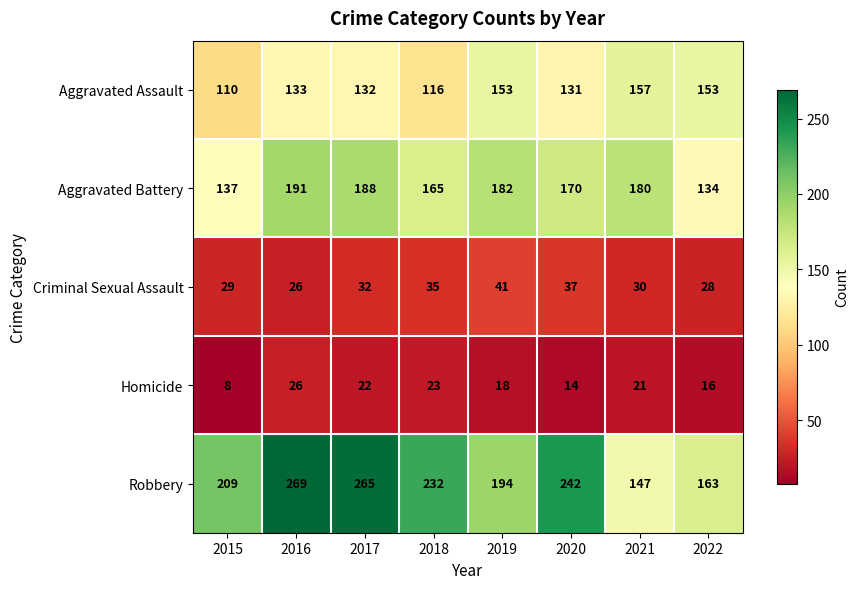

At which category does the chart reach its peak across all series?

2016